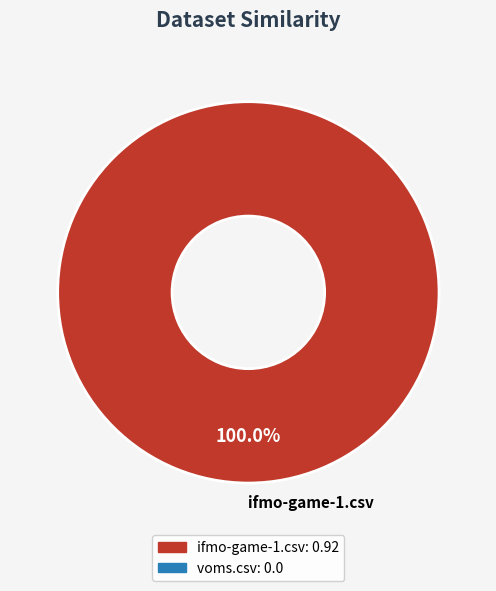

Rank the categories by value from highest to lowest.

ifmo-game-1.csv